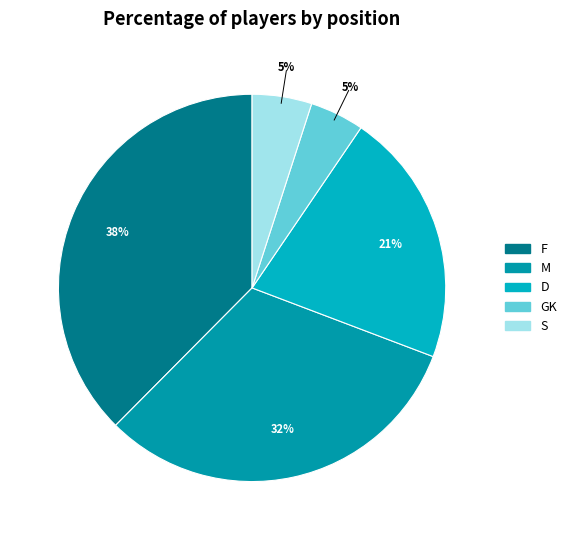

What is the largest slice in the pie chart?

F